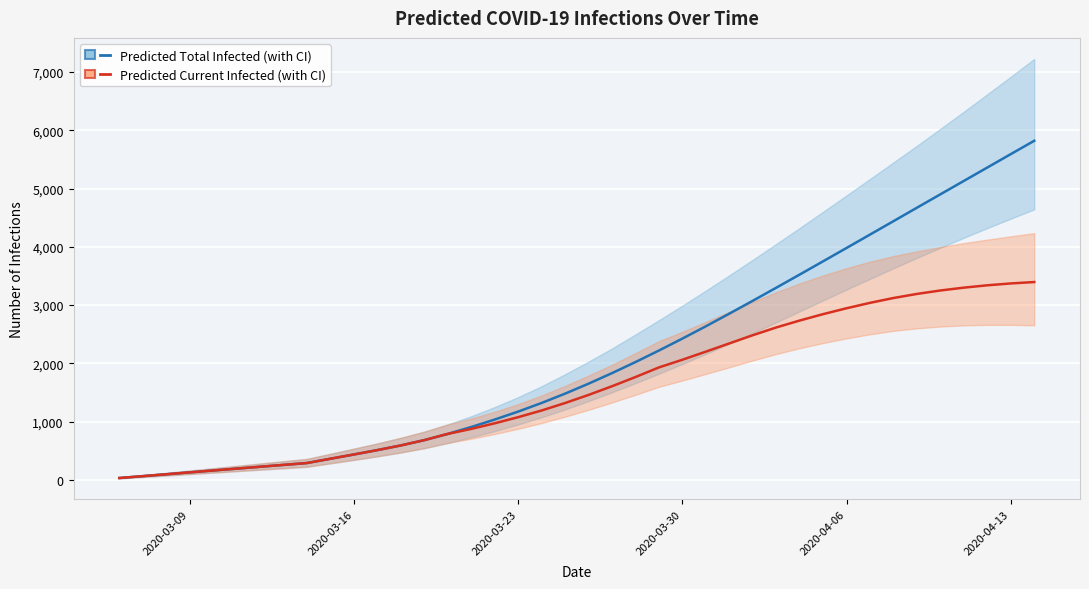

Does the chart display data point markers on the line(s)?

No